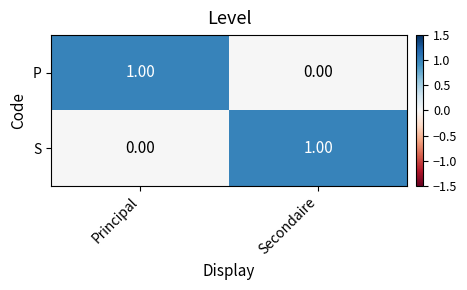

What is the total value across all series at Secondaire?

1